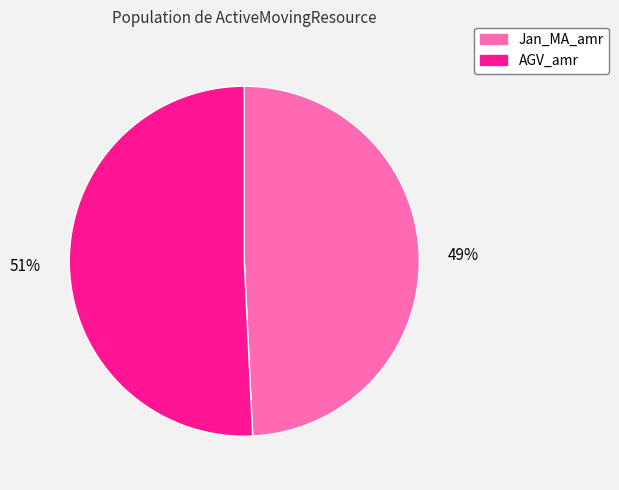

Which category accounts for the majority?

AGV_amr